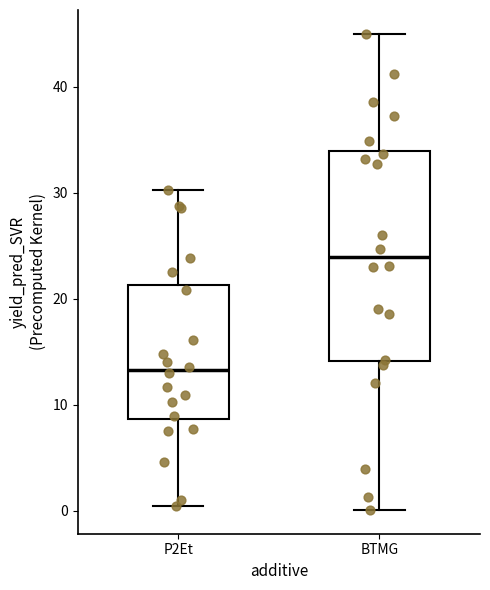

Which box's median line is the lowest?

P2Et